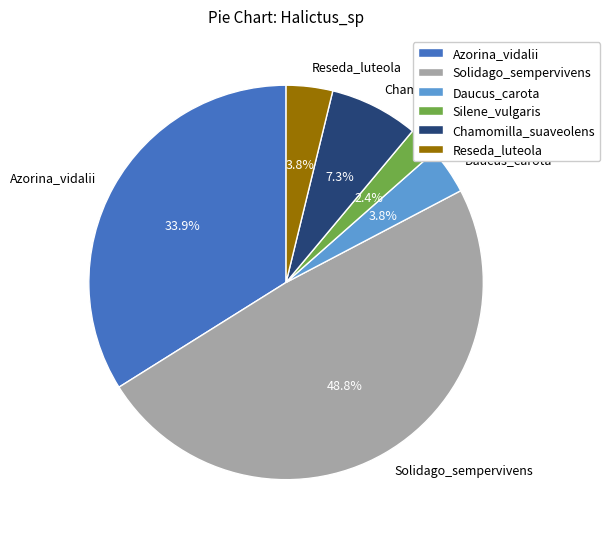

Which category has the biggest portion of the pie?

Solidago_sempervivens